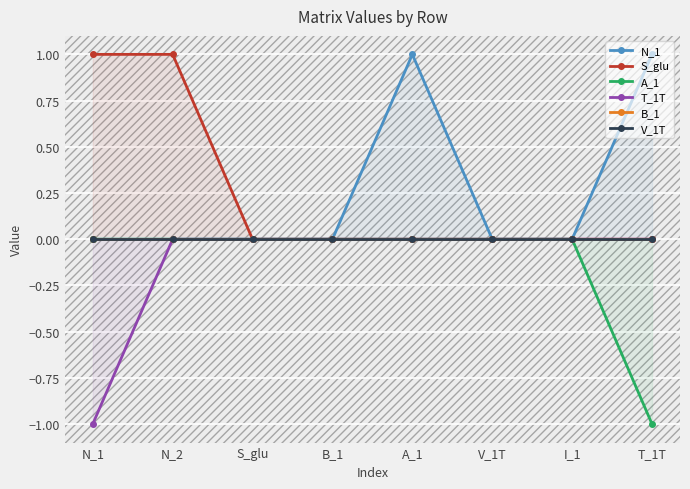

The S_glu series shows 1 at N_2. True or false?

True